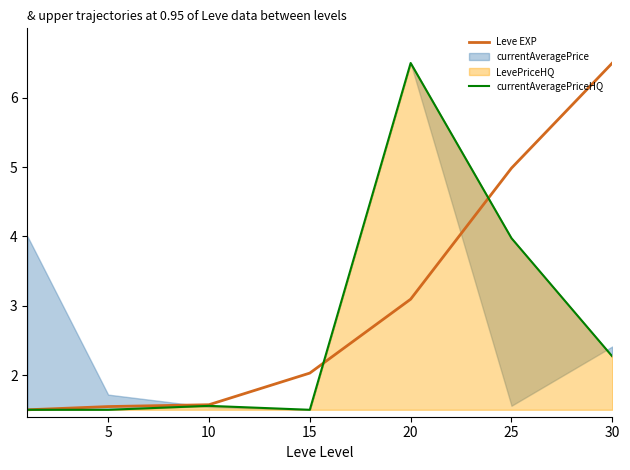

The Leve EXP series shows 1.6 at 10. True or false?

True